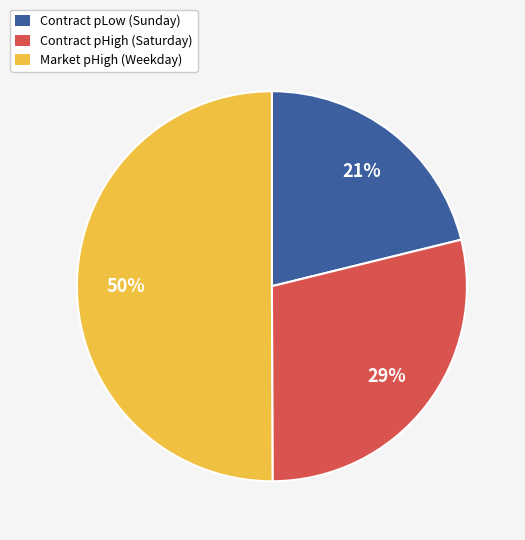

To the nearest percent, what is the difference between the largest and smallest slice percentages?

29%